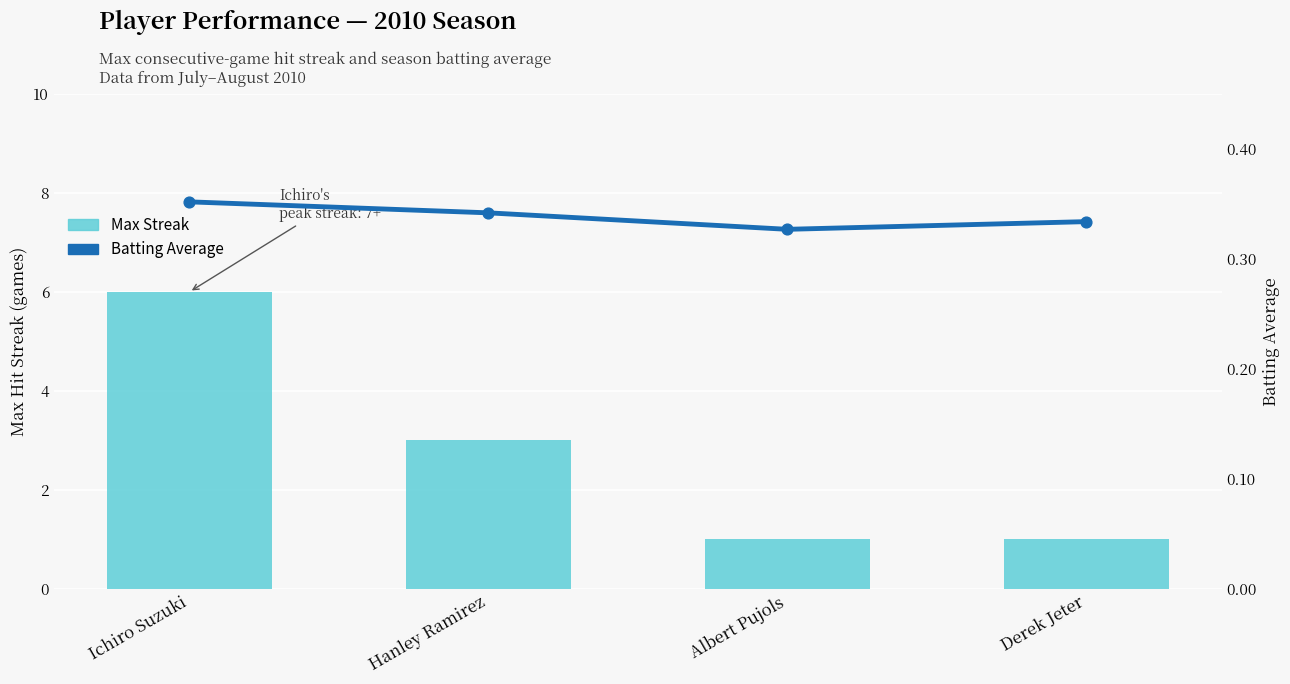

What is the total value across all series at Derek Jeter?

1.3